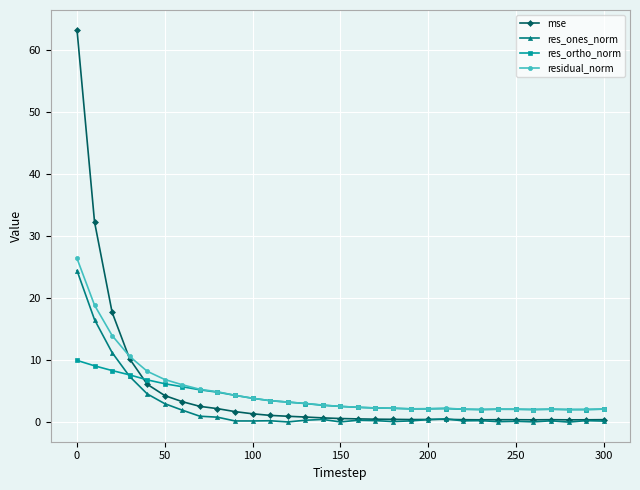

Which series ends up on top after the final intersection of res_ortho_norm and mse?

res_ortho_norm